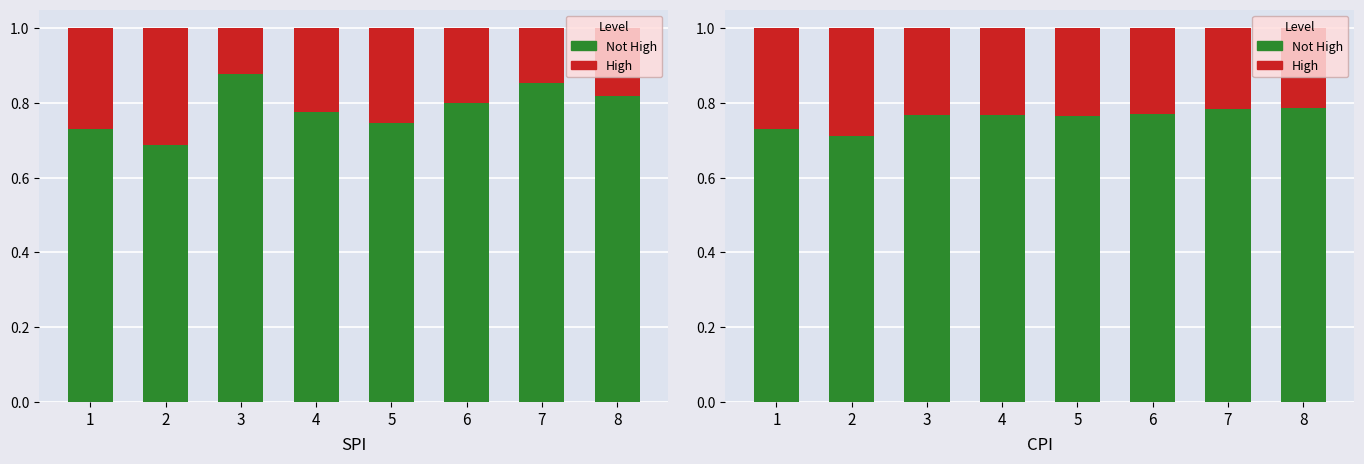

What value does the Not High series have at 4?

0.8